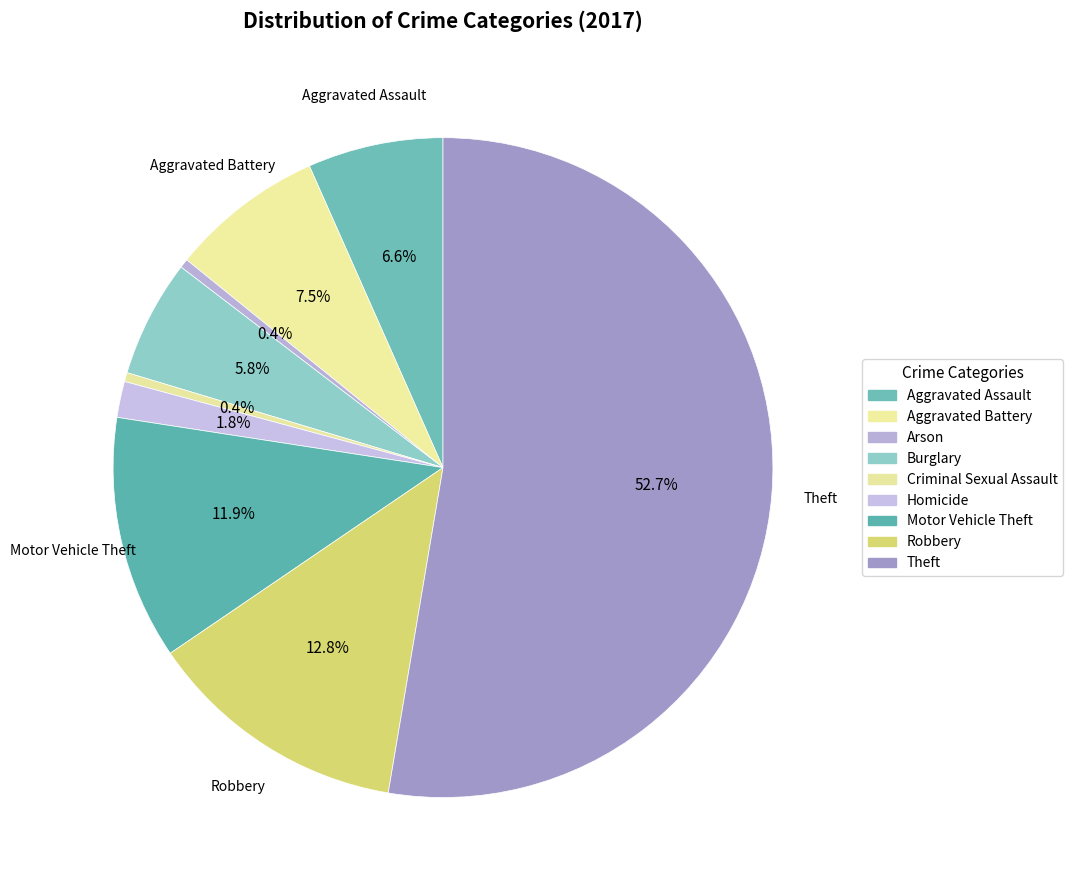

To the nearest percent, what is the difference between the Aggravated Assault and Homicide slice percentages?

5%